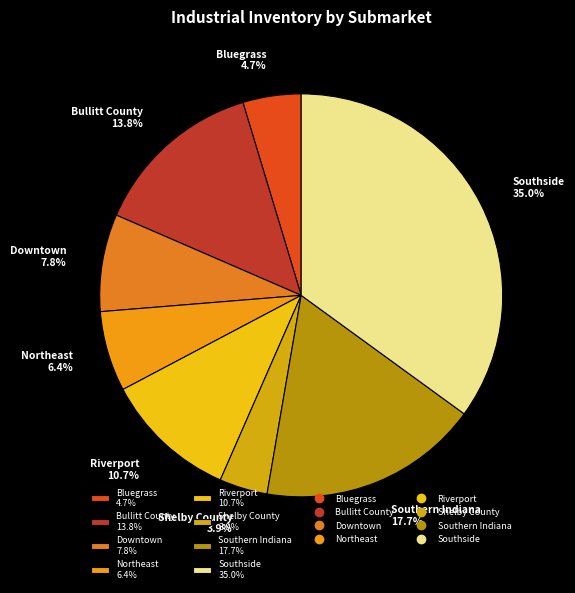

Is the sum of Southern Indiana and Riverport greater than half?

No